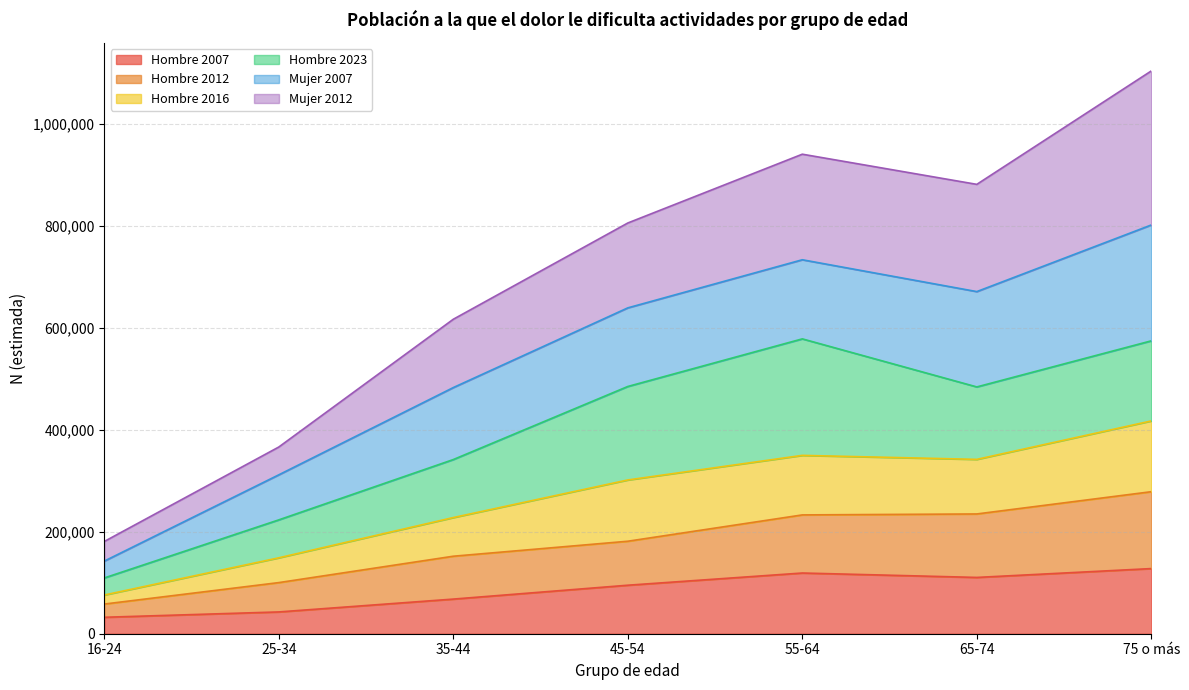

What position from the right is 45-54?

4